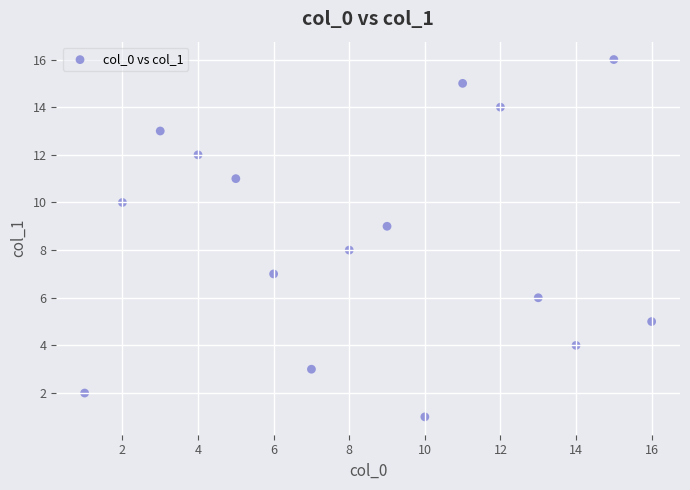

What is the range of X values (max minus min)?

15